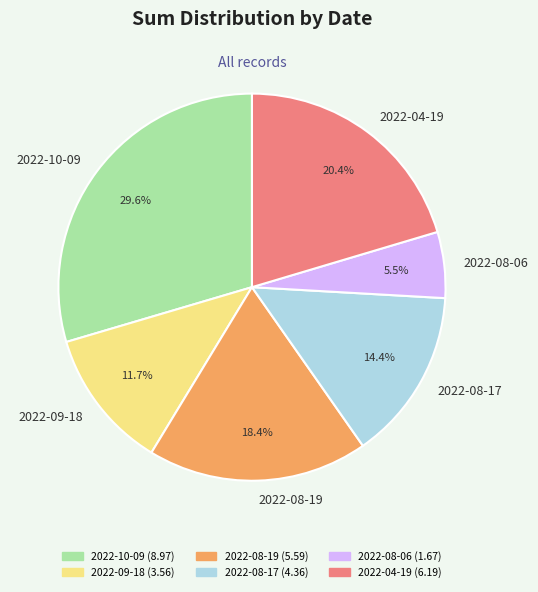

Rank the categories by value from highest to lowest.

2022-10-09, 2022-04-19, 2022-08-19, 2022-08-17, 2022-09-18, 2022-08-06